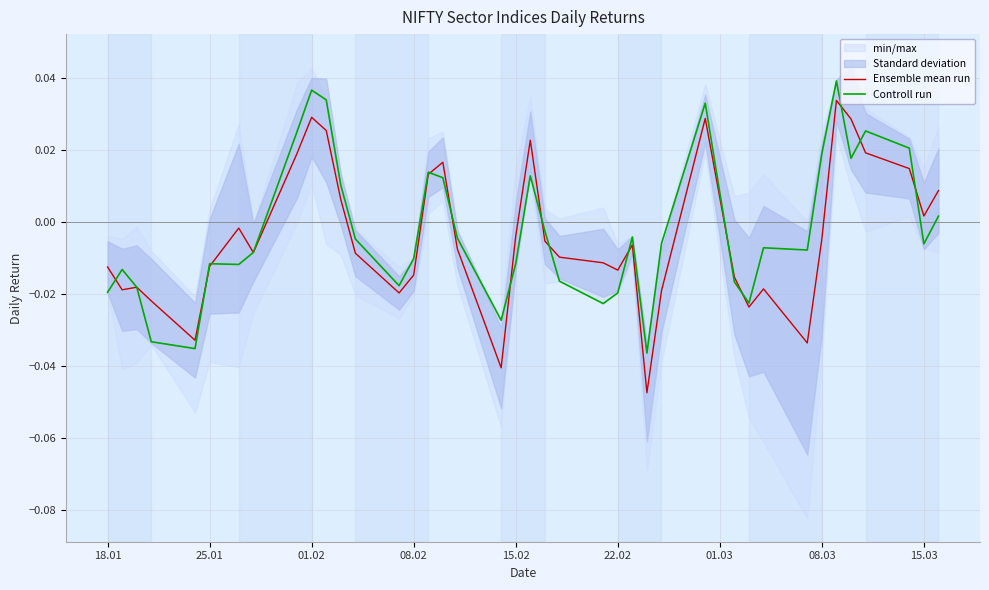

Which series has the largest total across all categories?

Controll run